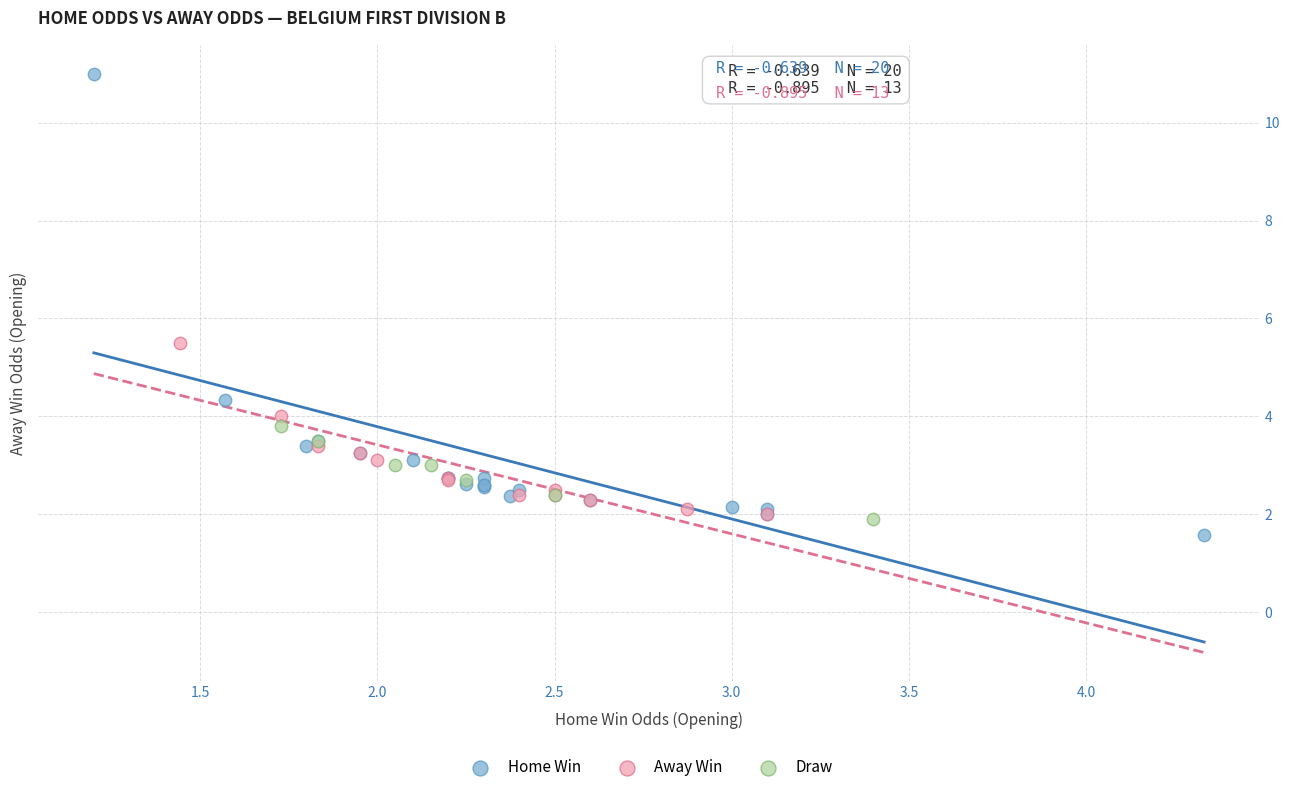

Which series contains the lowest Y value?

Home Win